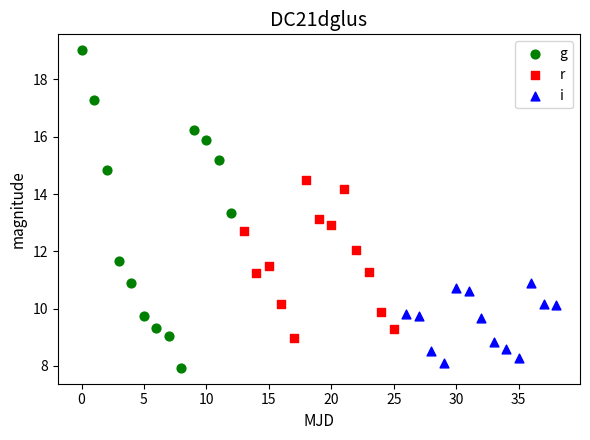

Which series contains the highest Y value?

g